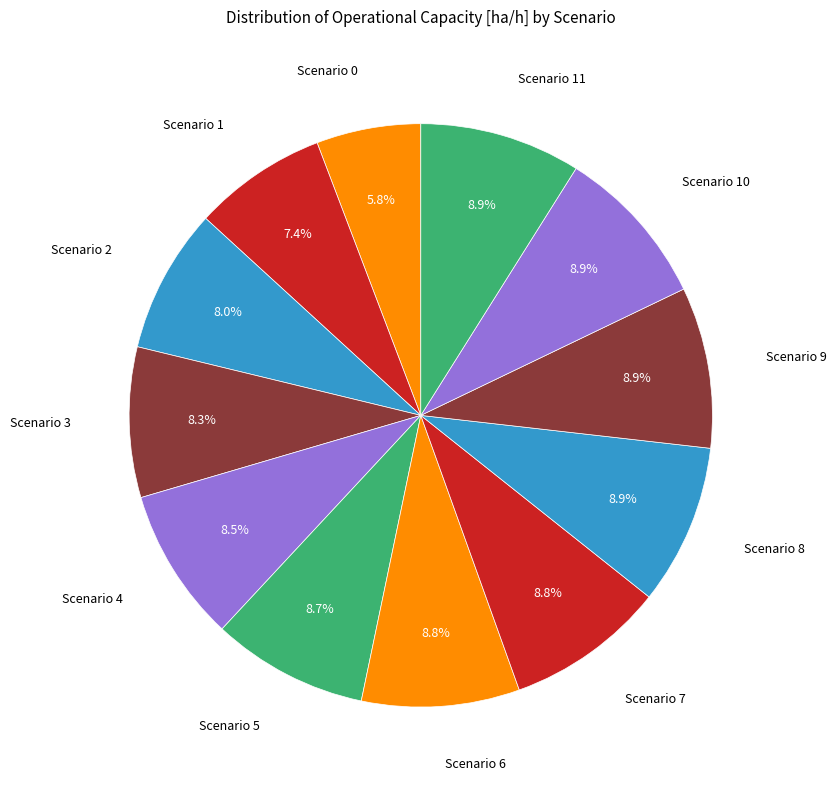

Count the number of slices in the pie.

12